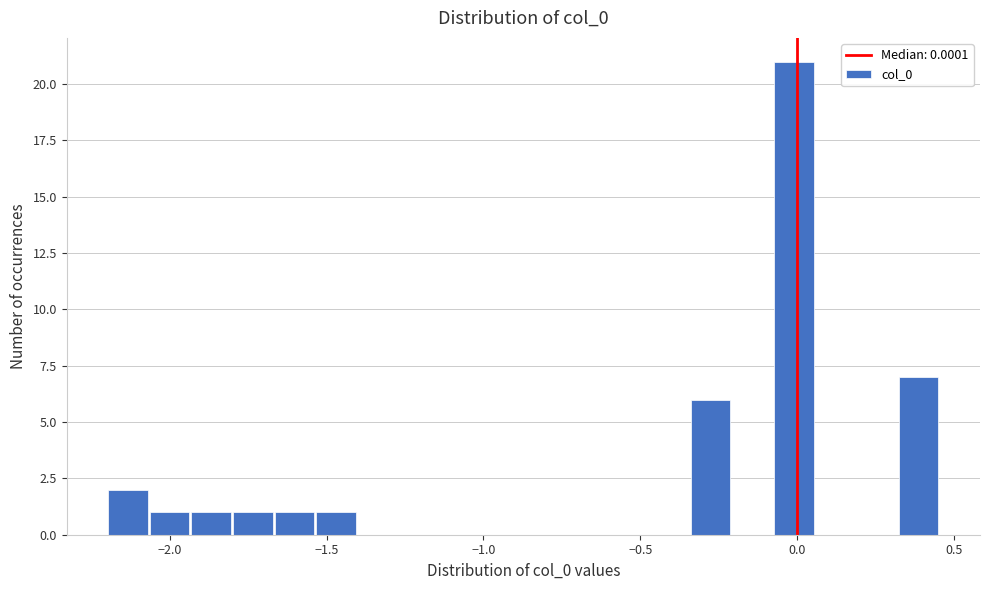

Read against the x-axis, roughly where is the centre of the tallest bar?

0.00